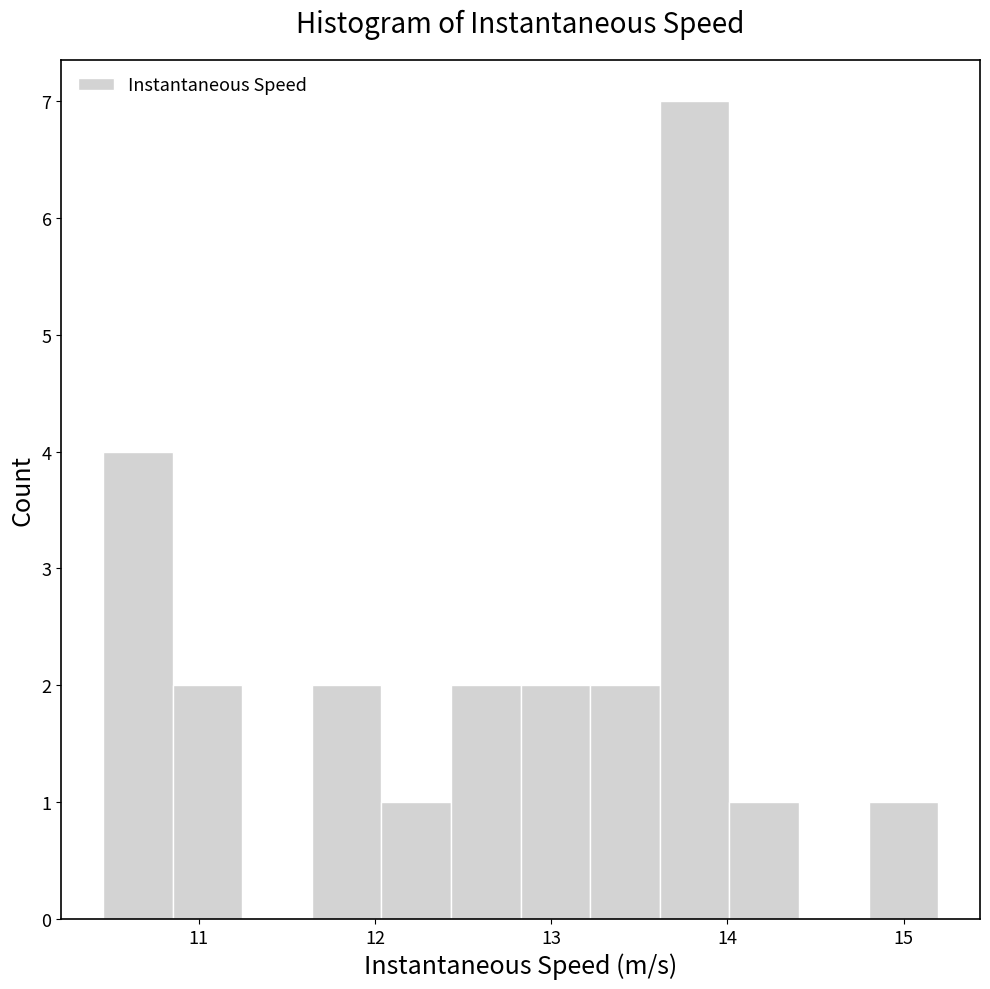

Read against the x-axis, roughly where is the centre of the tallest bar?

13.8